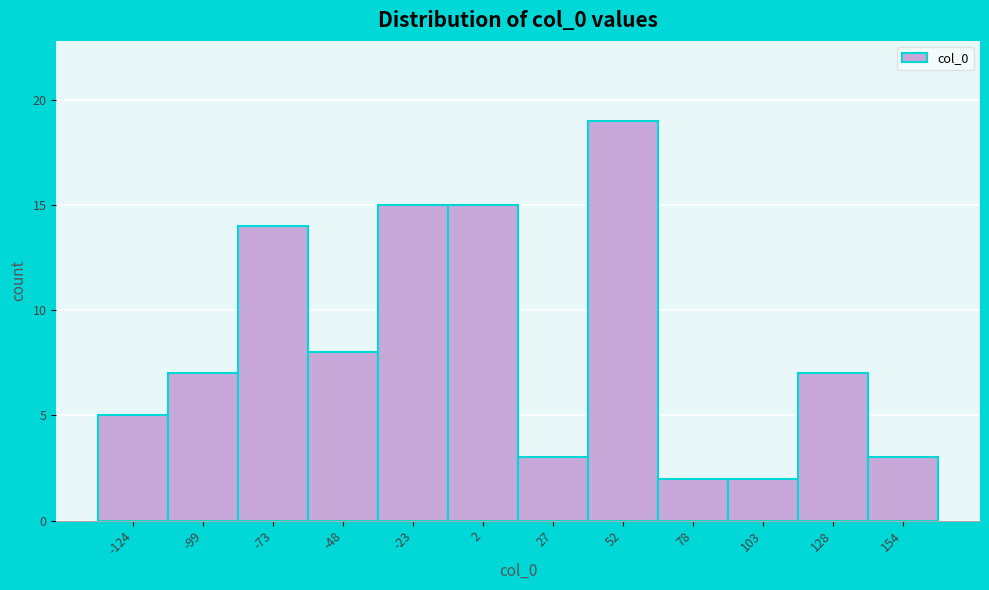

Reading left to right, list every bar in this chart as the range it spans on the x-axis followed by its height. Neither the bar edges nor the heights are printed on the chart, so give them approximately, as read against the axes.

-135 to -110: 5
-110 to -85: 7
-85 to -60: 14
-60 to -35: 8
-35 to -10: 15
-10 to 15: 15
15 to 40: 3
40 to 65: 19
65 to 90: 2
90 to 115: 2
115 to 140: 7
140 to 165: 3